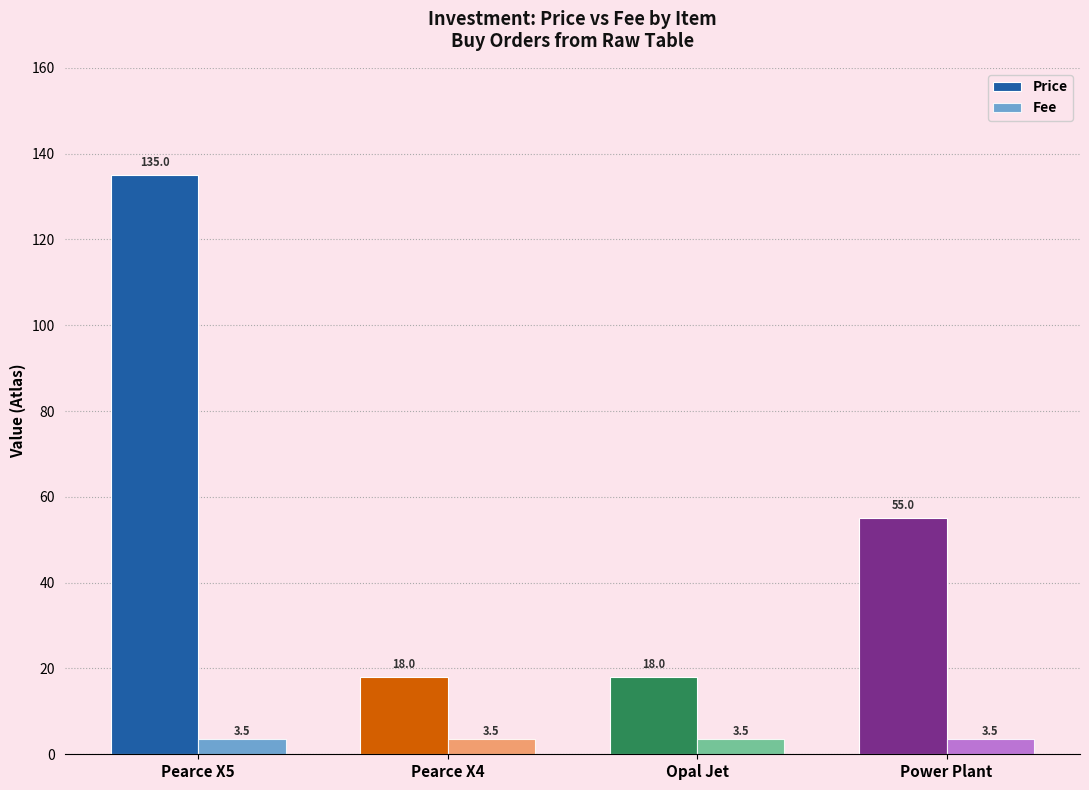

Where is Price nearest to the value 76?

Power Plant